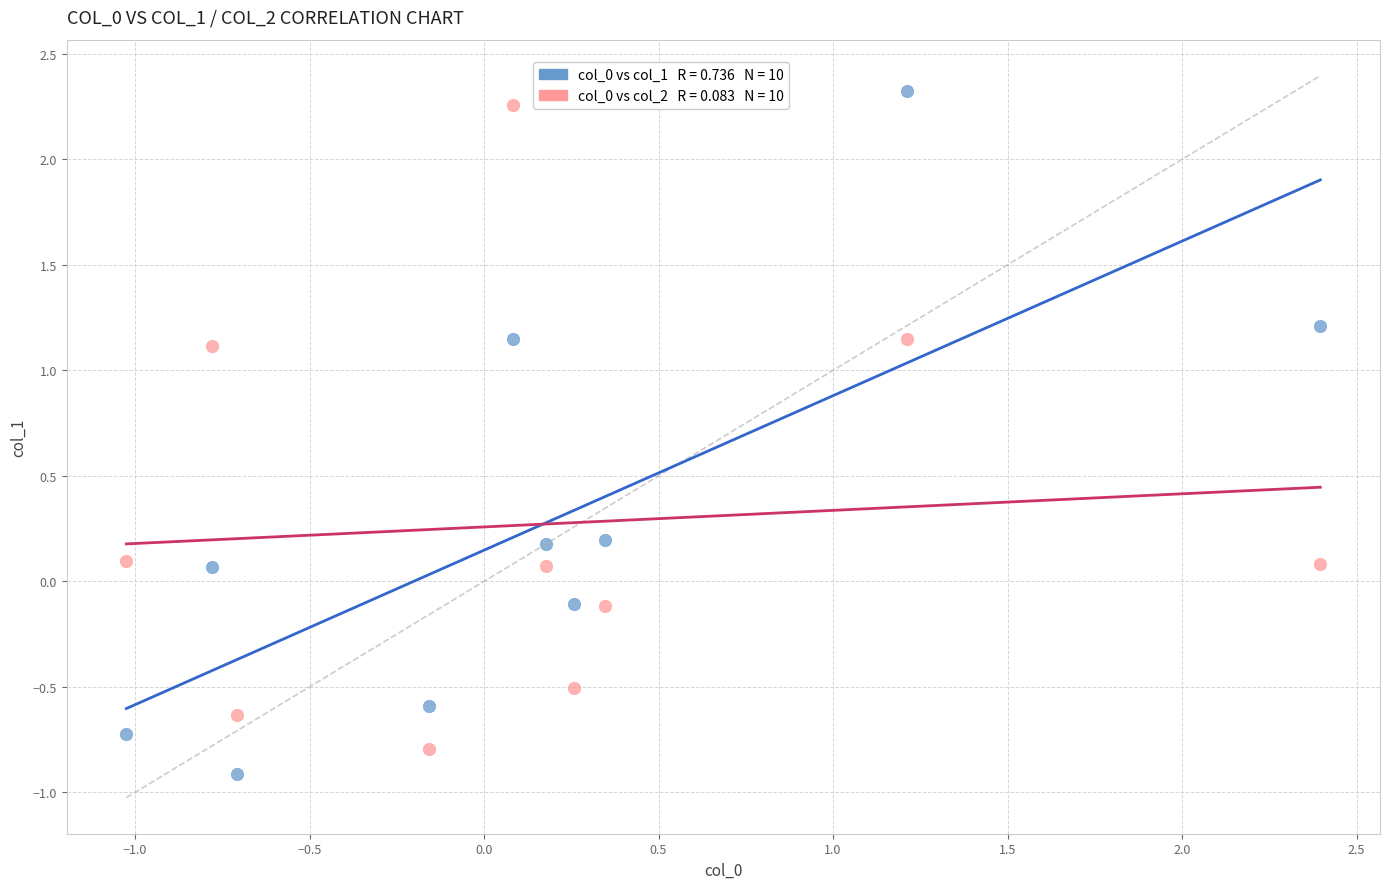

Across all data points, what is the range of Y values (max minus min)?

3.2